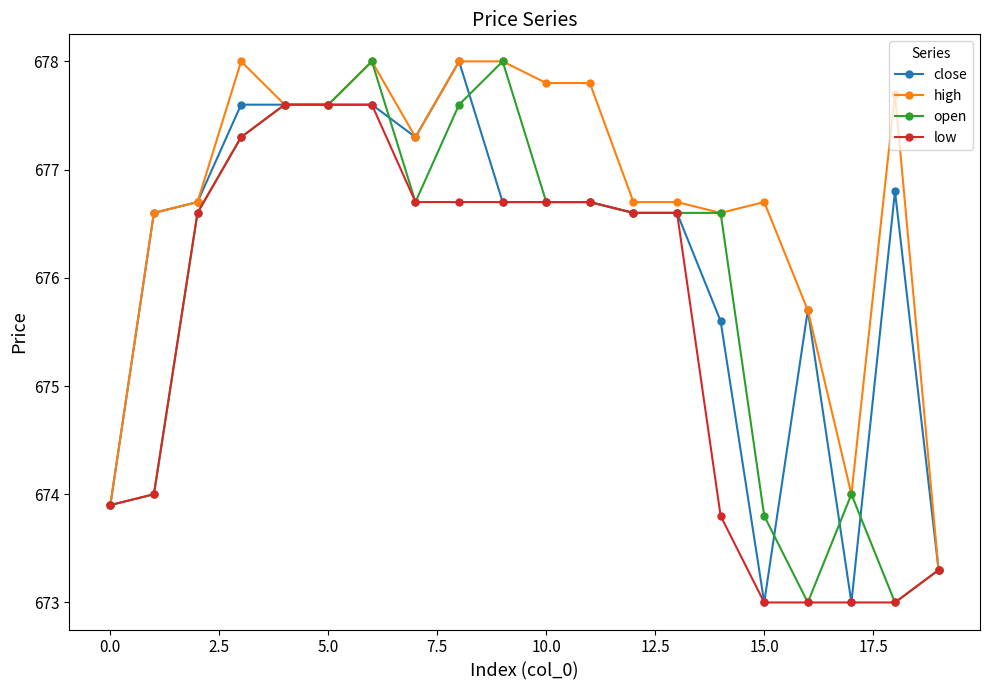

True or false: high has more than 0 interior local peaks.

True